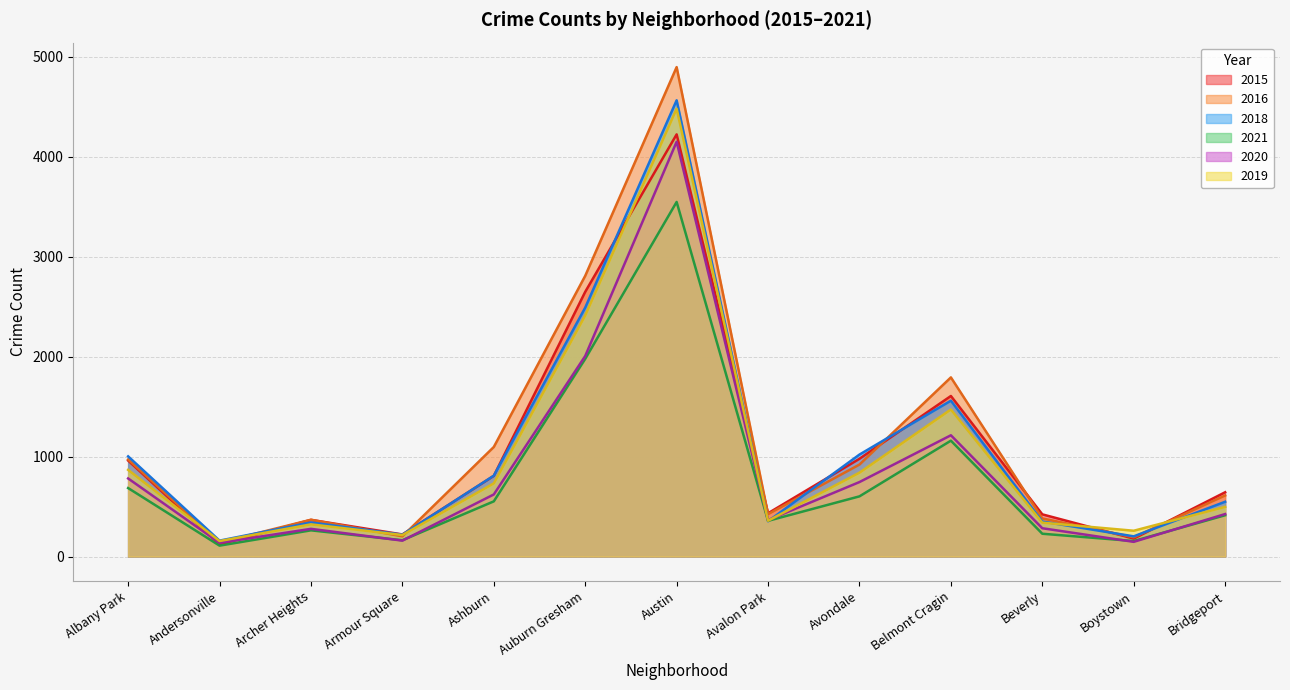

What is the average value of the 2015 series?

1047